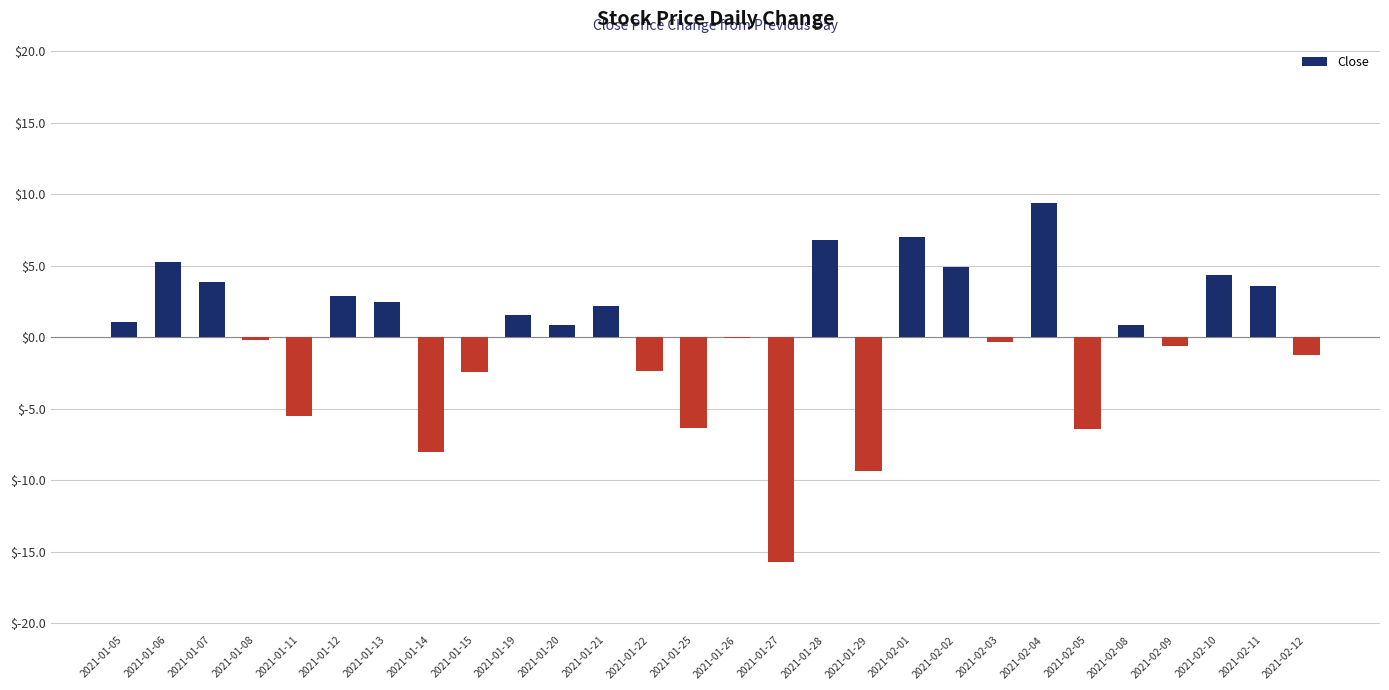

What is the maximum value shown in the chart?

9.4